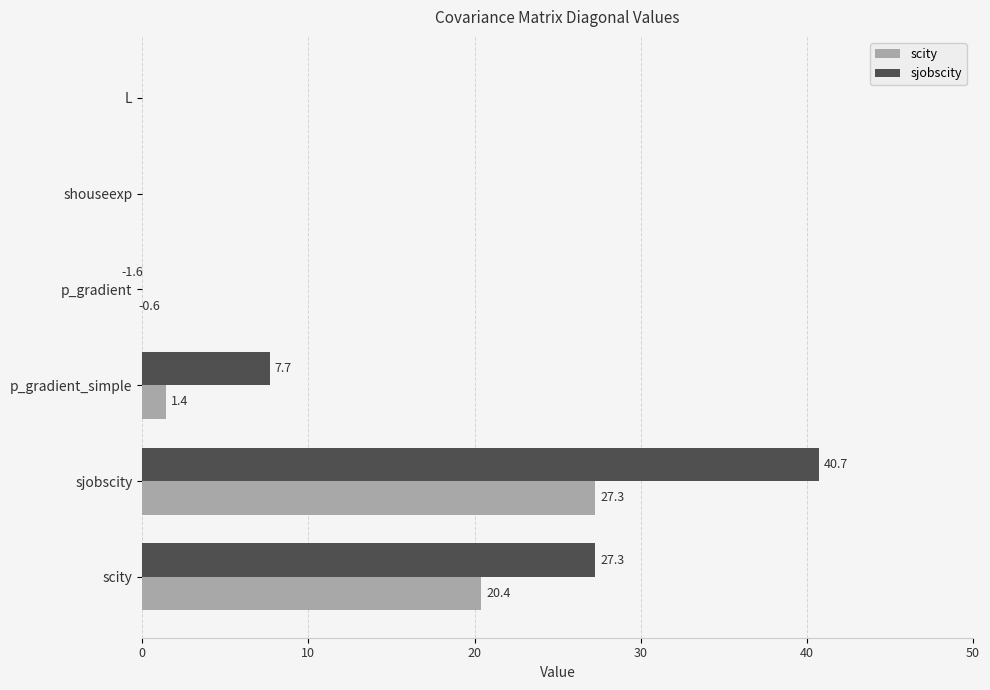

At how many categories does at least one series exceed 26?

2